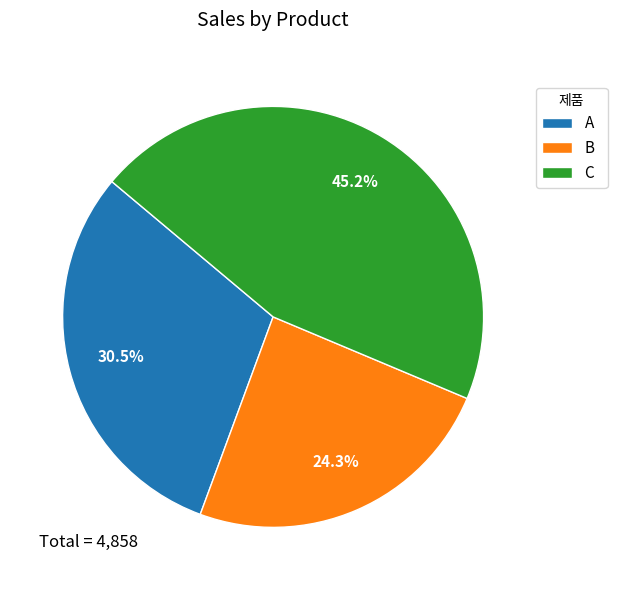

The C slice represents 39% of the pie. True or false?

False